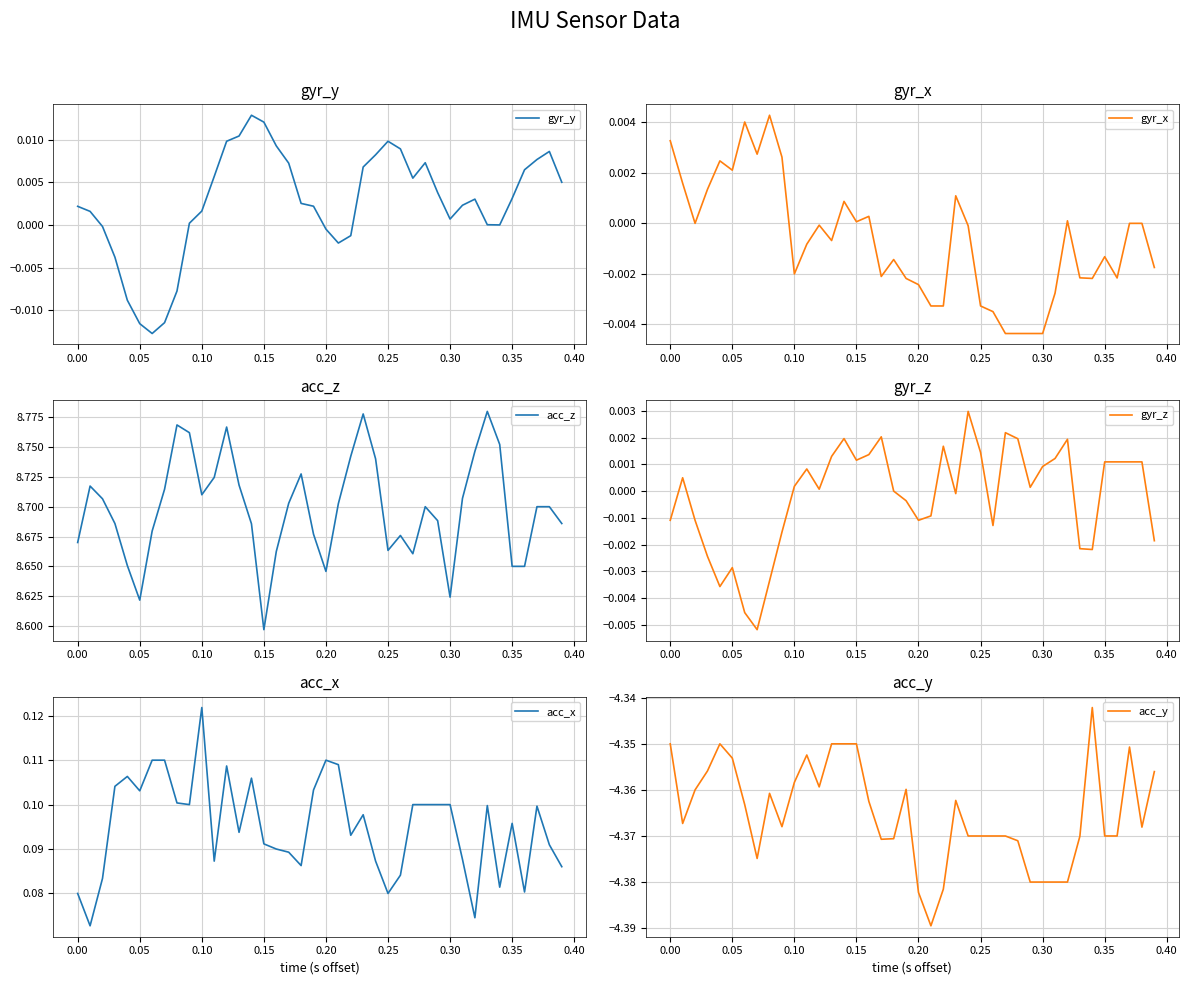

Which category has the highest value in the acc_x series?

0.10